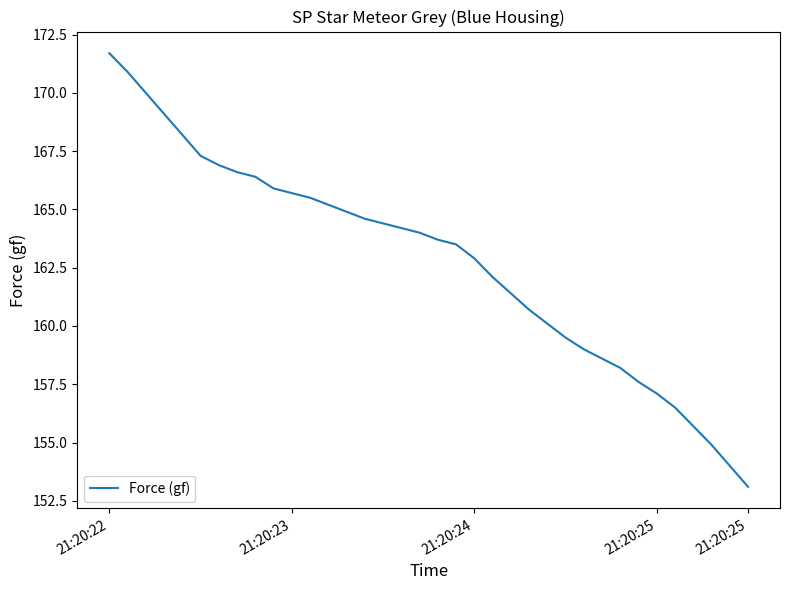

What is the minimum value shown in the chart?

153.1